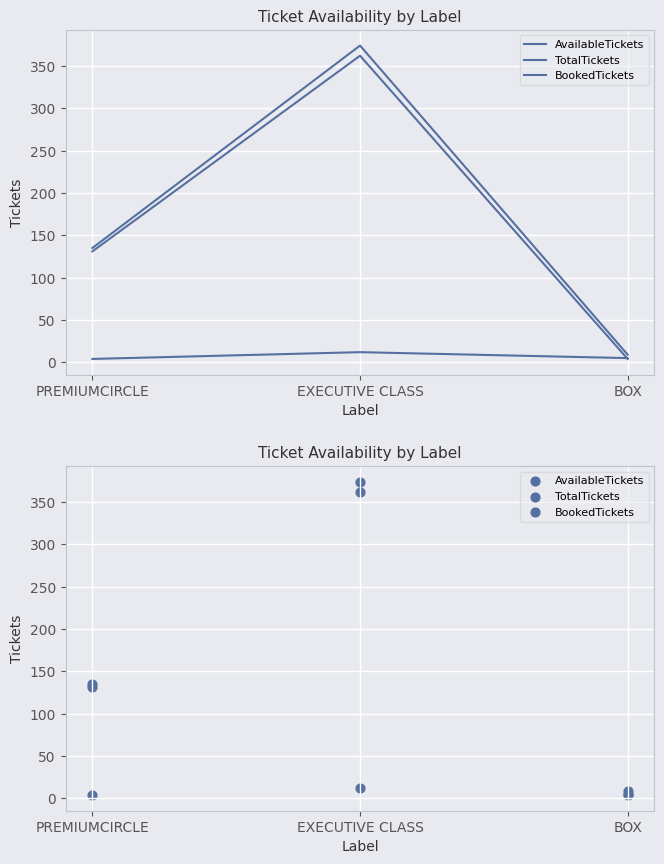

What are all the series names shown in the legend?

AvailableTickets, TotalTickets, BookedTickets